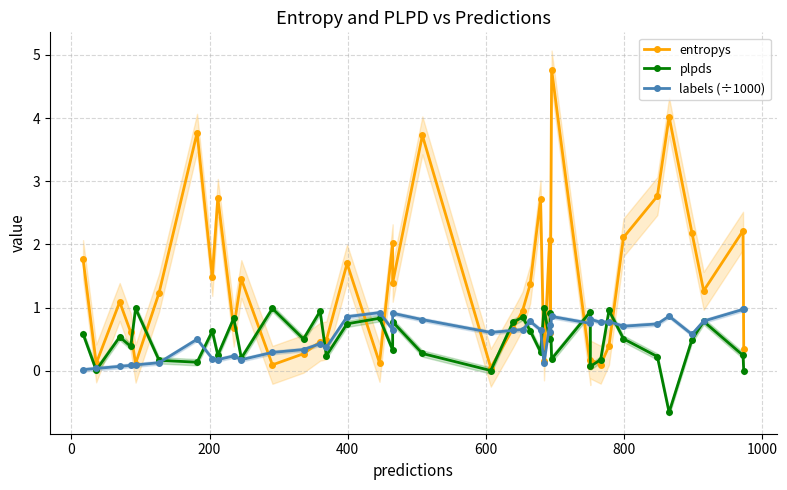

What is the difference between the highest and lowest values at 0?

0.1